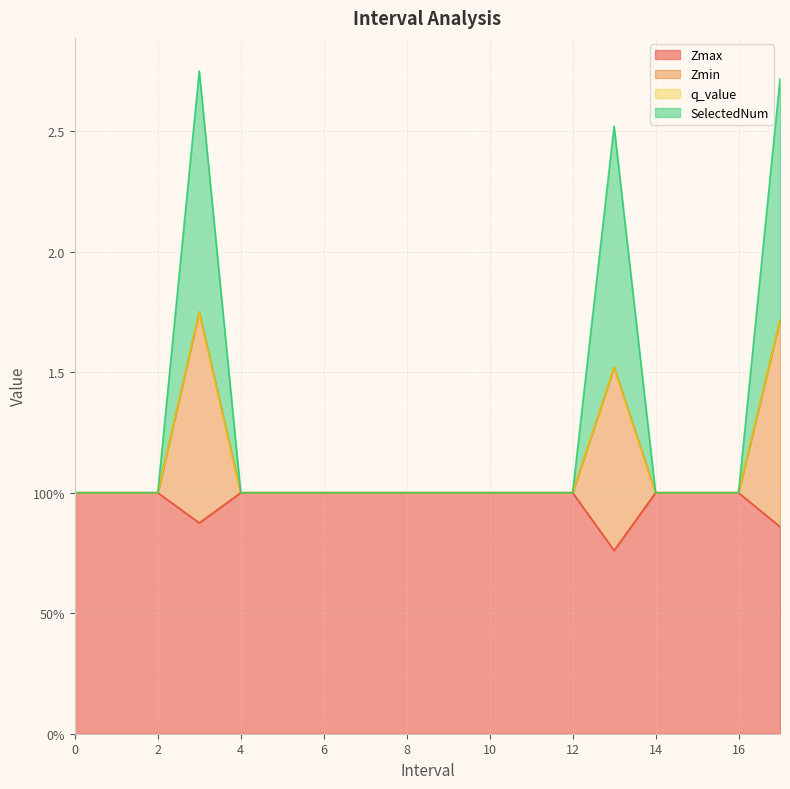

What is the label of the 6th point from the left?

5.0